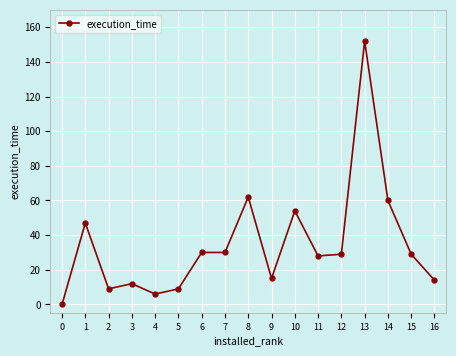

What is the difference between the maximum and minimum values?

152